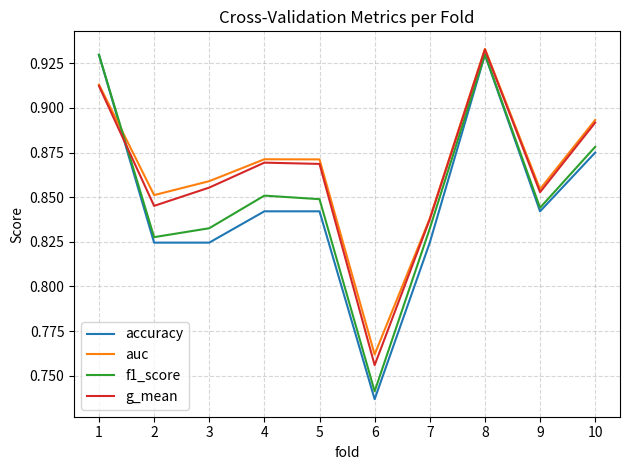

What is the difference between the maximum and second lowest values in the f1_score series?

0.1